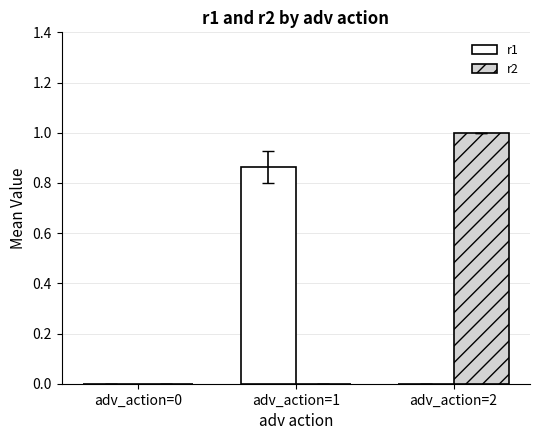

How many categories are shown in the chart?

3